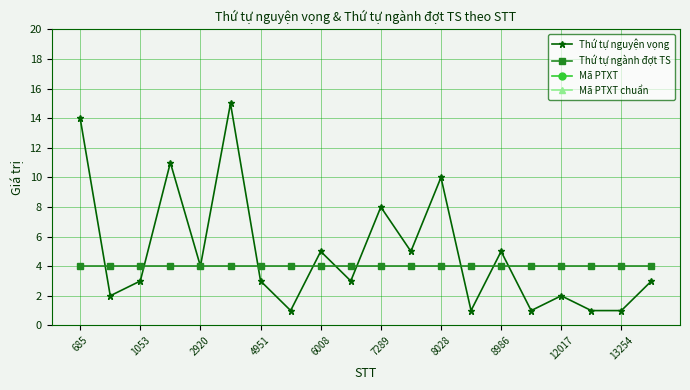

True or false: Thứ tự nguyện vọng has more than 2 interior local peaks.

True